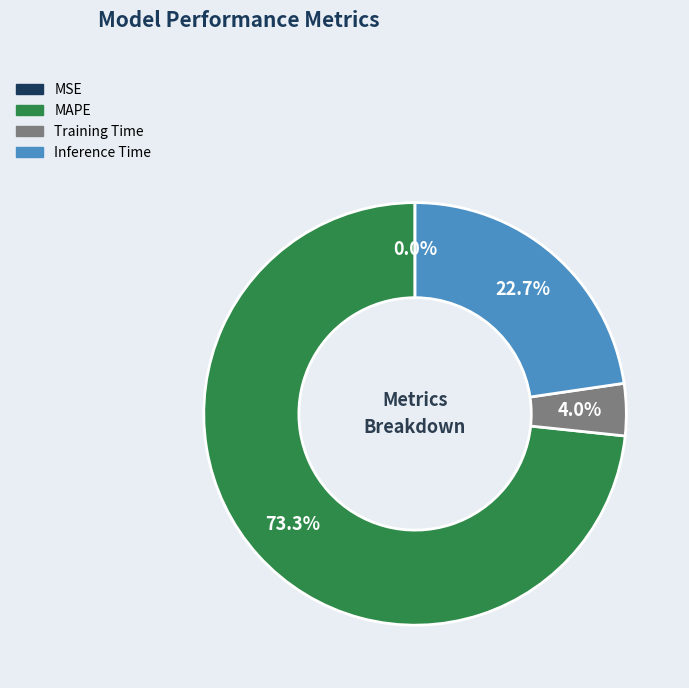

What is the total percentage of MAPE and Training Time?

77.3%